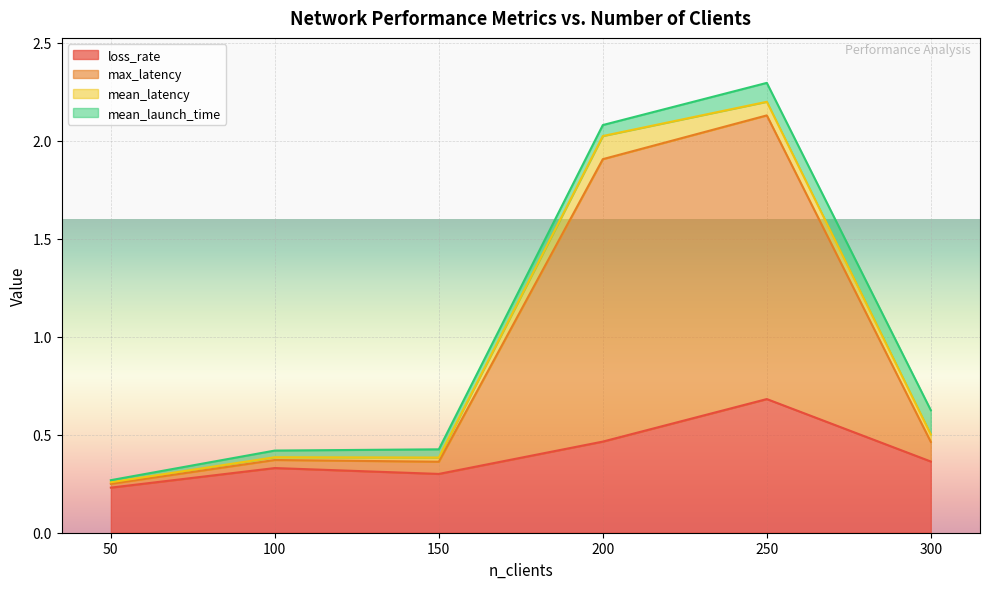

The value of max_latency at 150 is 0.4. True or false?

True